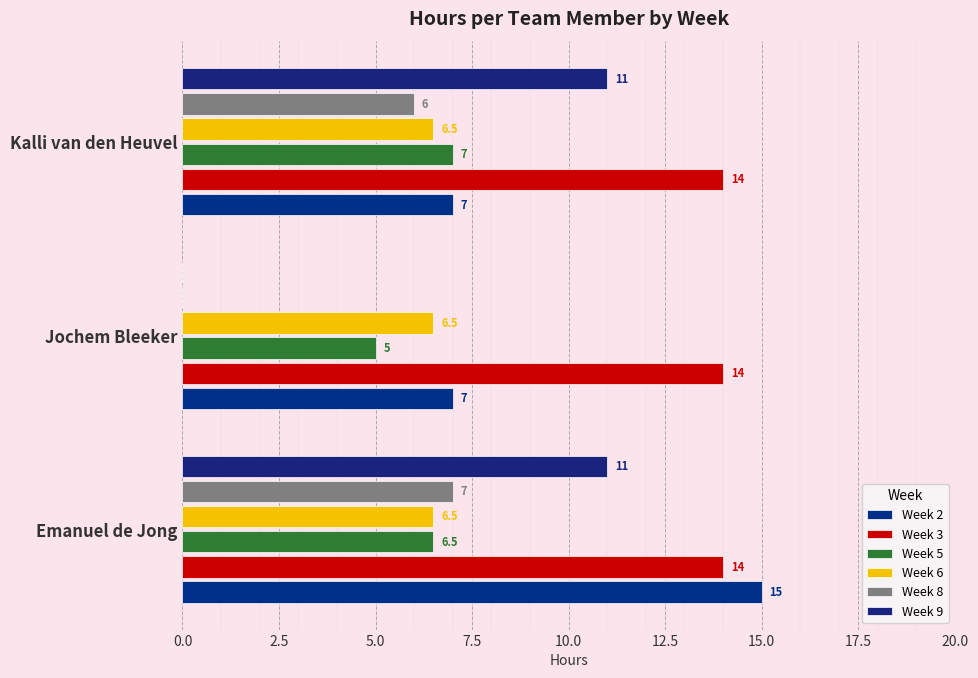

Reading right to left, what are all the values shown in this chart?

Week 2: 7.0	7.0	15.0
Week 3: 0.1	0.1	0.1
Week 5: 7.0	5.0	6.5
Week 6: 0.1	0.1	0.1
Week 8: 6.0	0.0	7.0
Week 9: 11.0	0.0	11.0